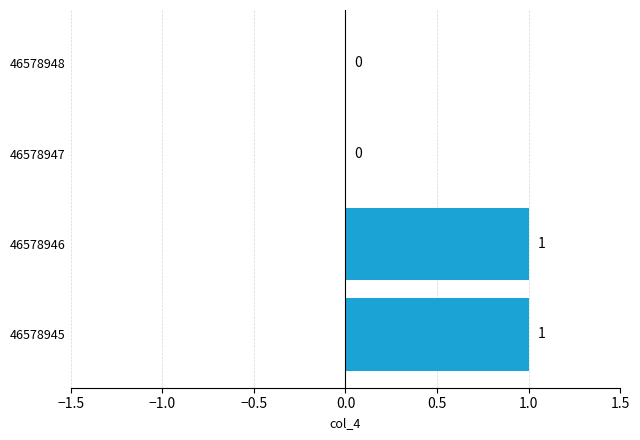

How many values are between 0 and 1?

4